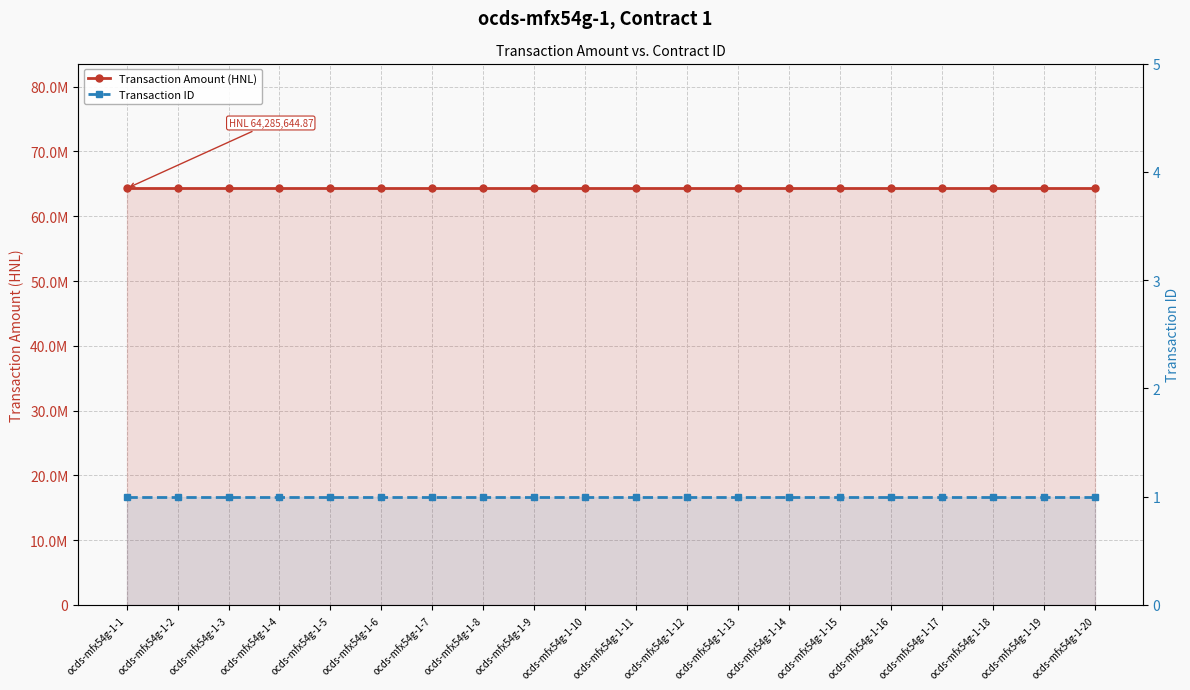

List the series in order of their peak value, highest first.

Transaction Amount (HNL), Transaction ID